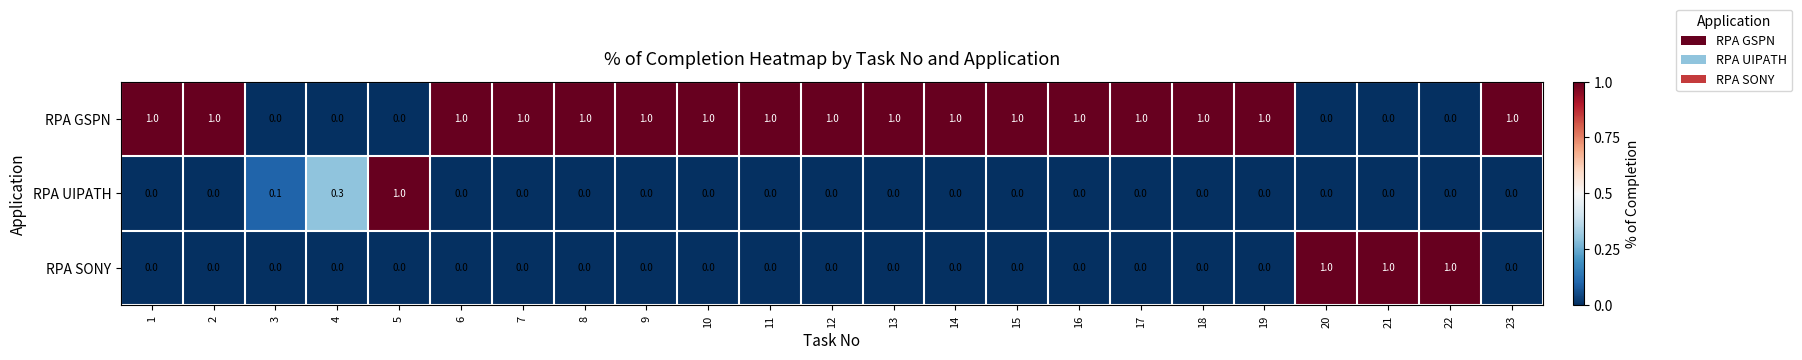

Count the RPA SONY values in the range 0 to 1.

23